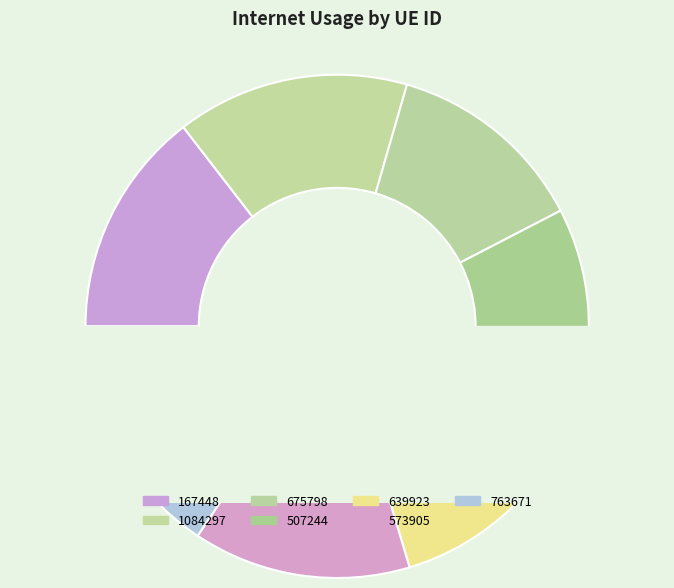

Is there any slice that represents more than half of the pie?

No